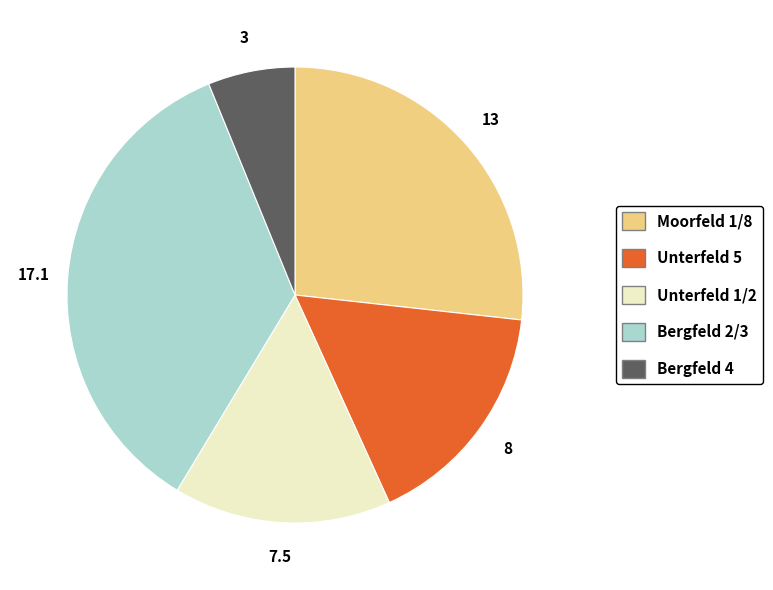

Which category has the smallest portion of the pie?

Bergfeld 4